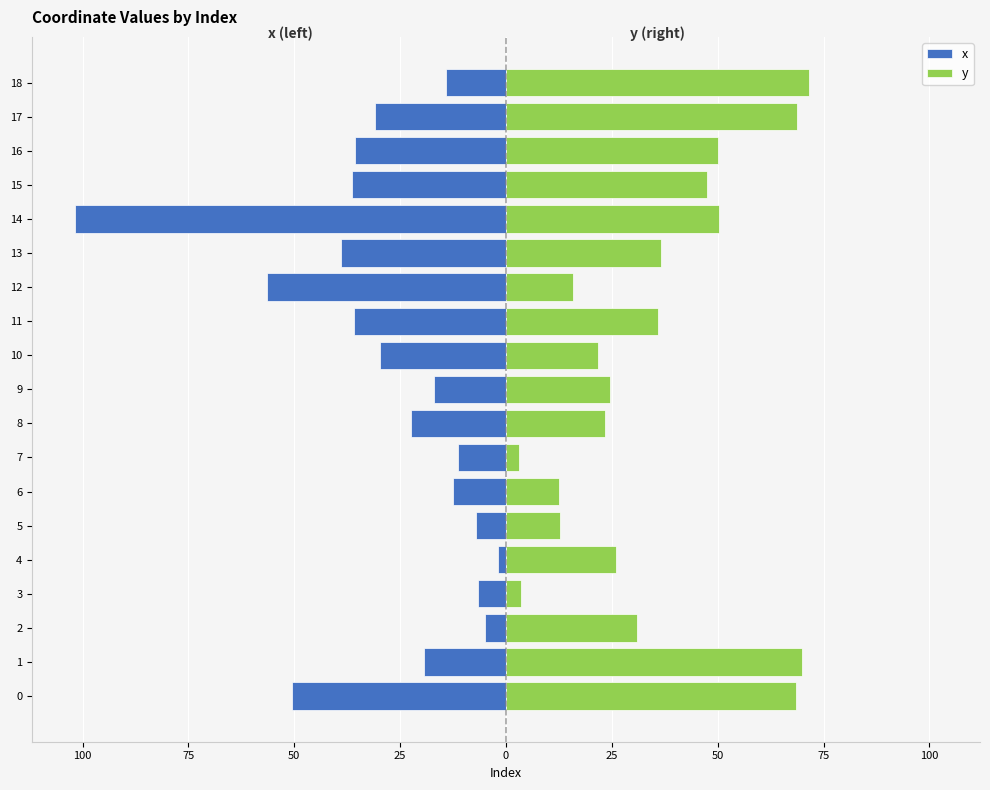

Rank the series by their average value, from highest to lowest.

y, x